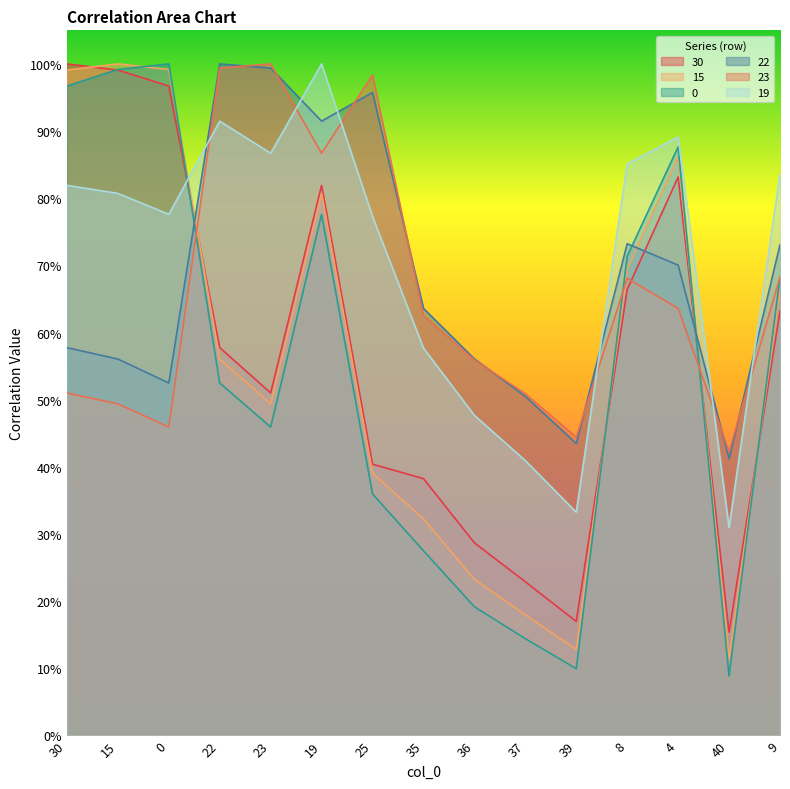

List the series in order of their peak value, lowest first.

0, 22, 23, 15, 30, 19